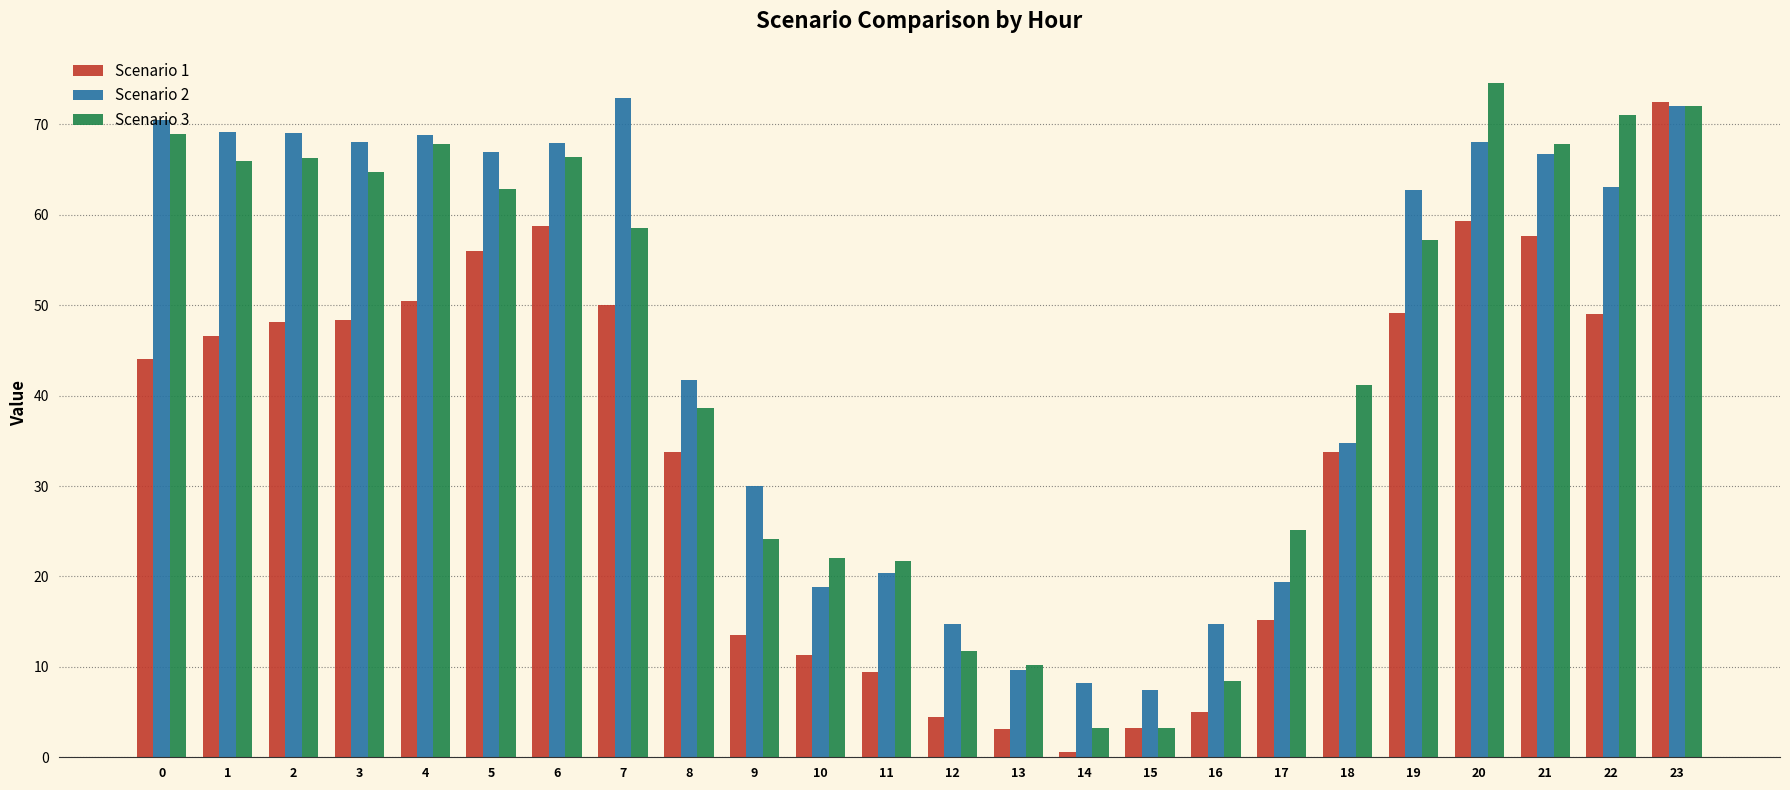

Which category has the lowest value in the Scenario 2 series?

15